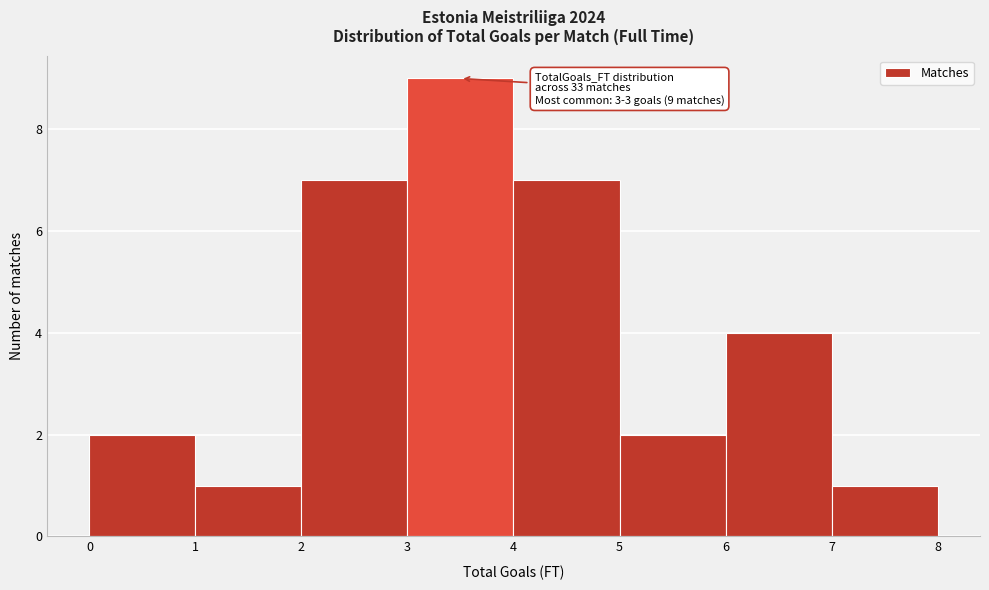

Over which range of the x-axis is the bar tallest?

3 to 4